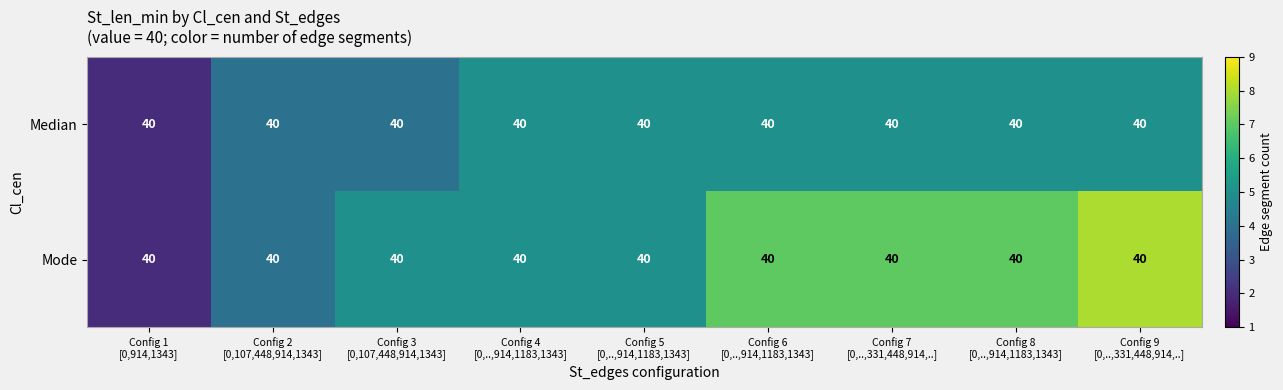

Reading left to right, extract all data points from this chart.

Median: Config 1
[0,914,1343]=40	Config 2
[0,107,448,914,1343]=40	Config 3
[0,107,448,914,1343]=40	Config 4
[0,..,914,1183,1343]=40	Config 5
[0,..,914,1183,1343]=40	Config 6
[0,..,914,1183,1343]=40	Config 7
[0,..,331,448,914,..]=40	Config 8
[0,..,914,1183,1343]=40	Config 9
[0,..,331,448,914,..]=40
Mode: Config 1
[0,914,1343]=40	Config 2
[0,107,448,914,1343]=40	Config 3
[0,107,448,914,1343]=40	Config 4
[0,..,914,1183,1343]=40	Config 5
[0,..,914,1183,1343]=40	Config 6
[0,..,914,1183,1343]=40	Config 7
[0,..,331,448,914,..]=40	Config 8
[0,..,914,1183,1343]=40	Config 9
[0,..,331,448,914,..]=40